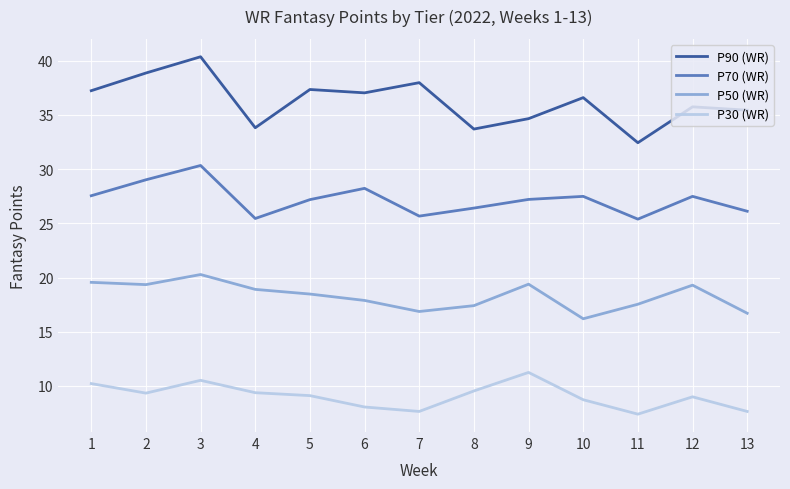

What is the total value across all series at 13?

85.9